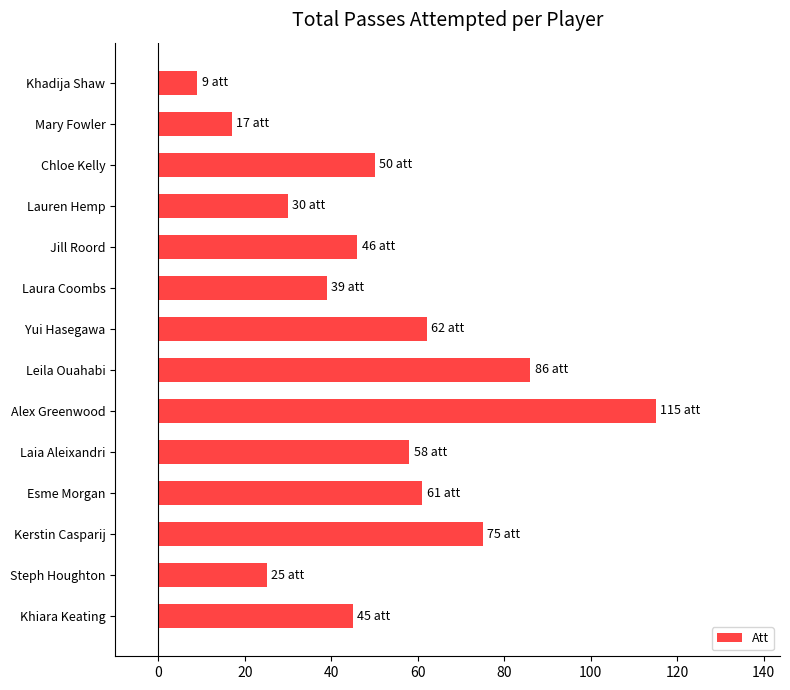

What is the difference between the maximum and minimum values?

106